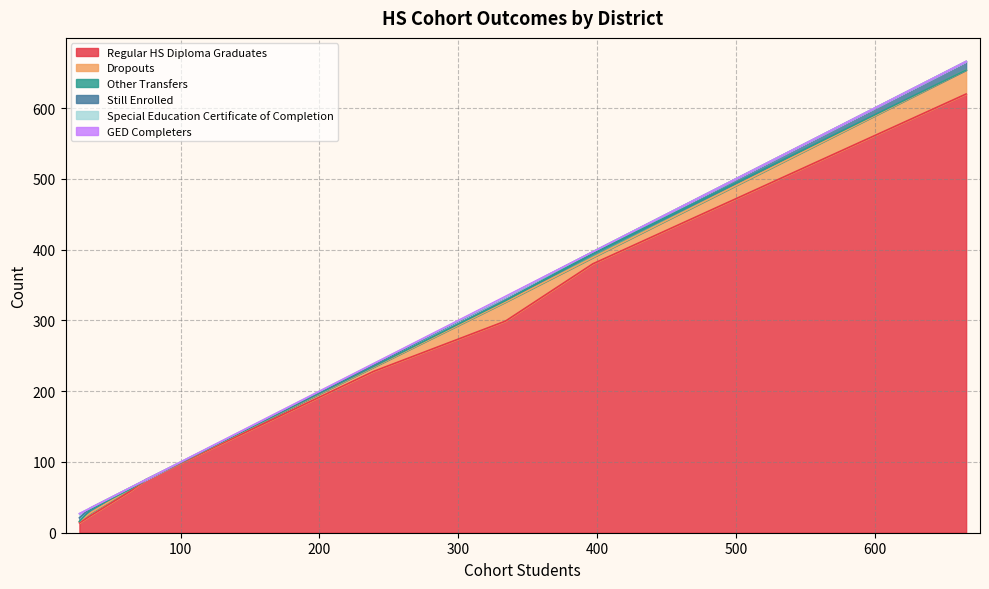

What is the maximum value for Regular HS Diploma Graduates?

620